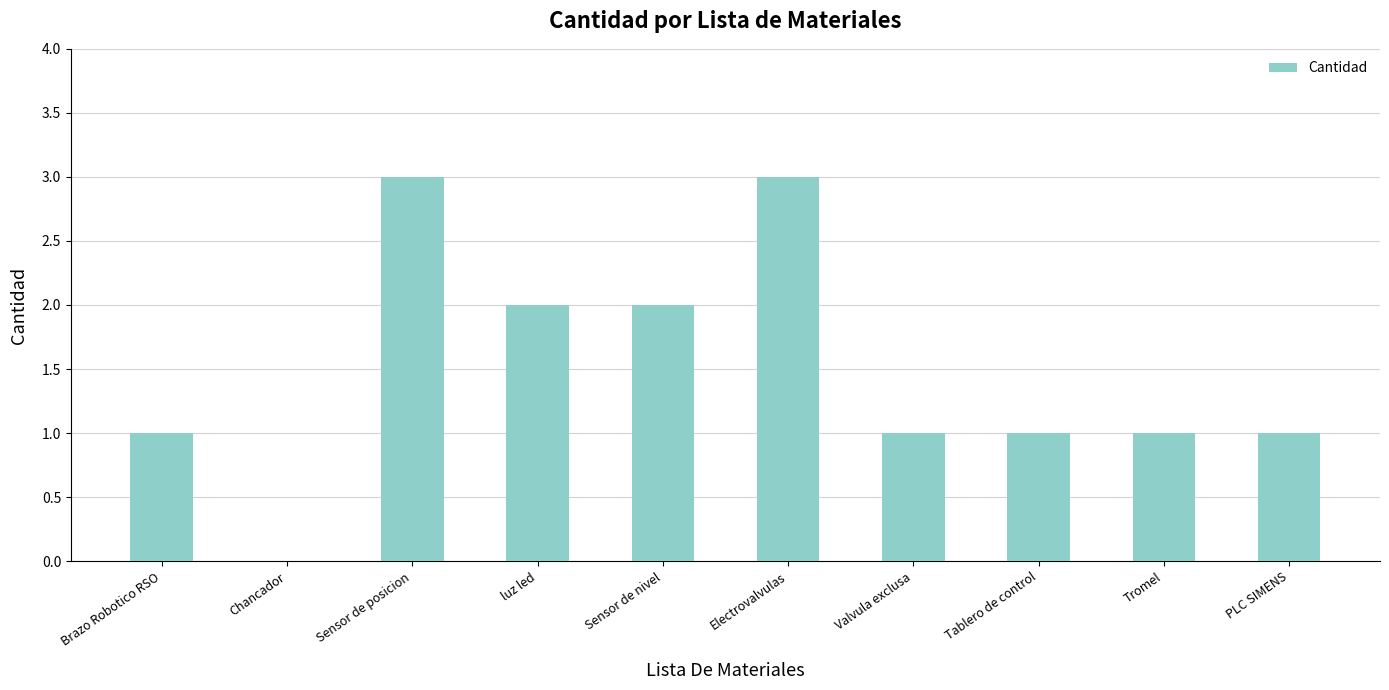

Are the bars horizontal?

No